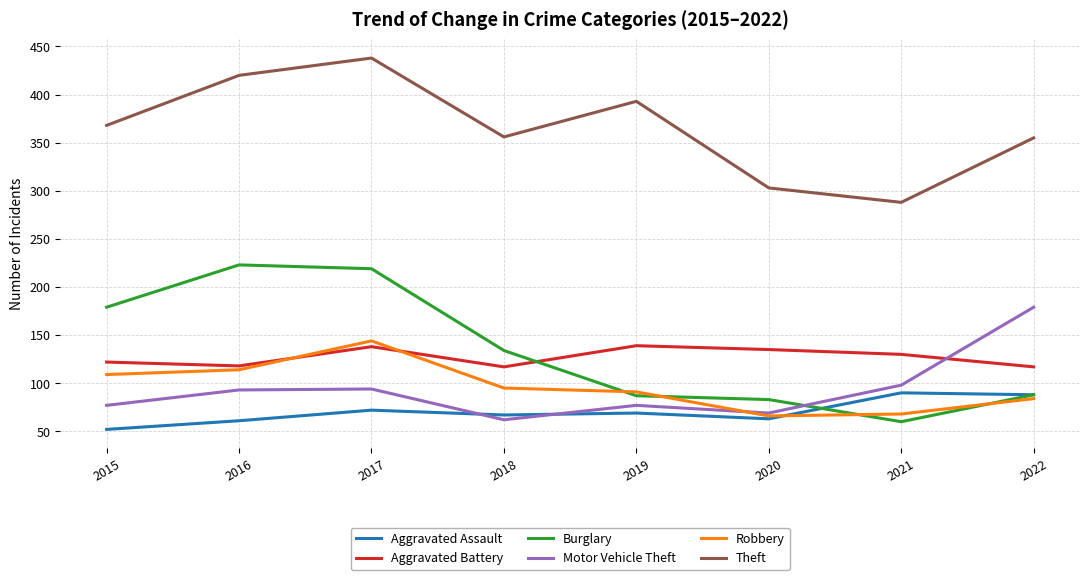

What is the spread (max minus min) of values at 2015?

316